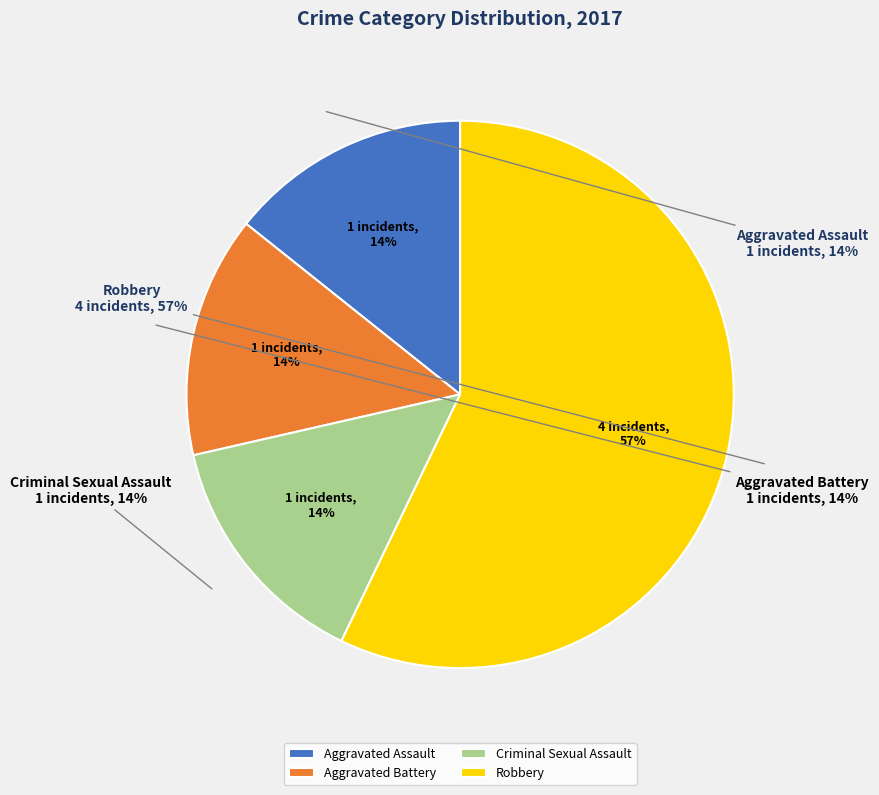

Does Robbery represent more than half of the total?

Yes